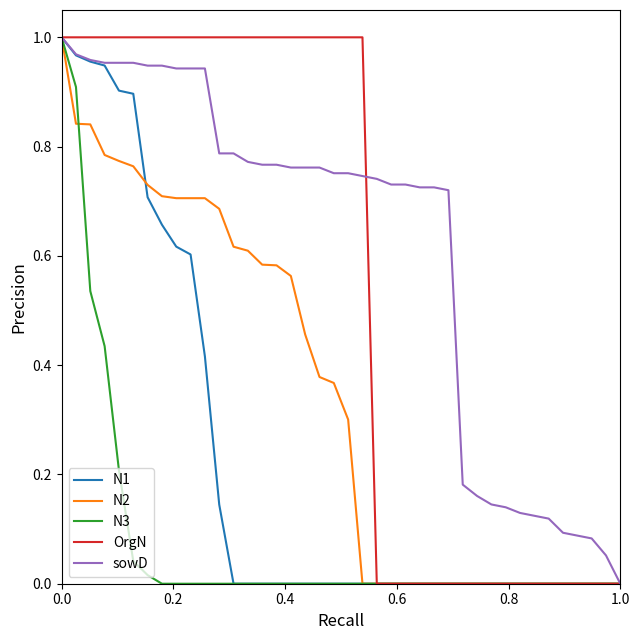

Which series has the largest total across all categories?

sowD